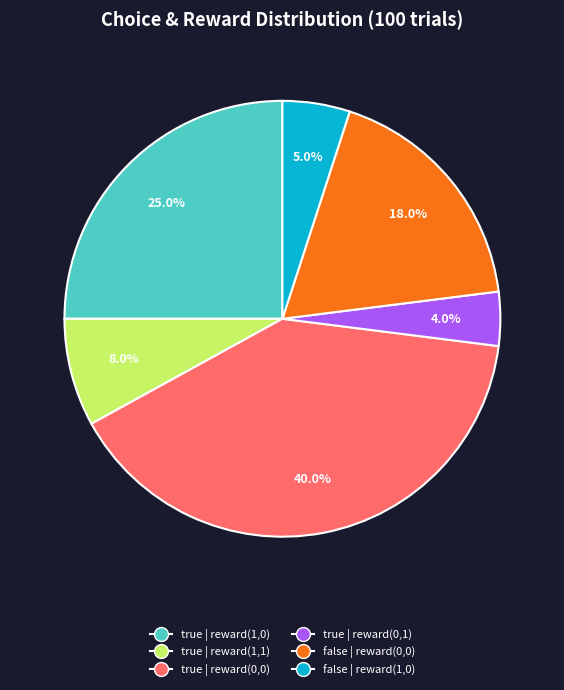

Which slice is the largest?

true | reward(0,0)